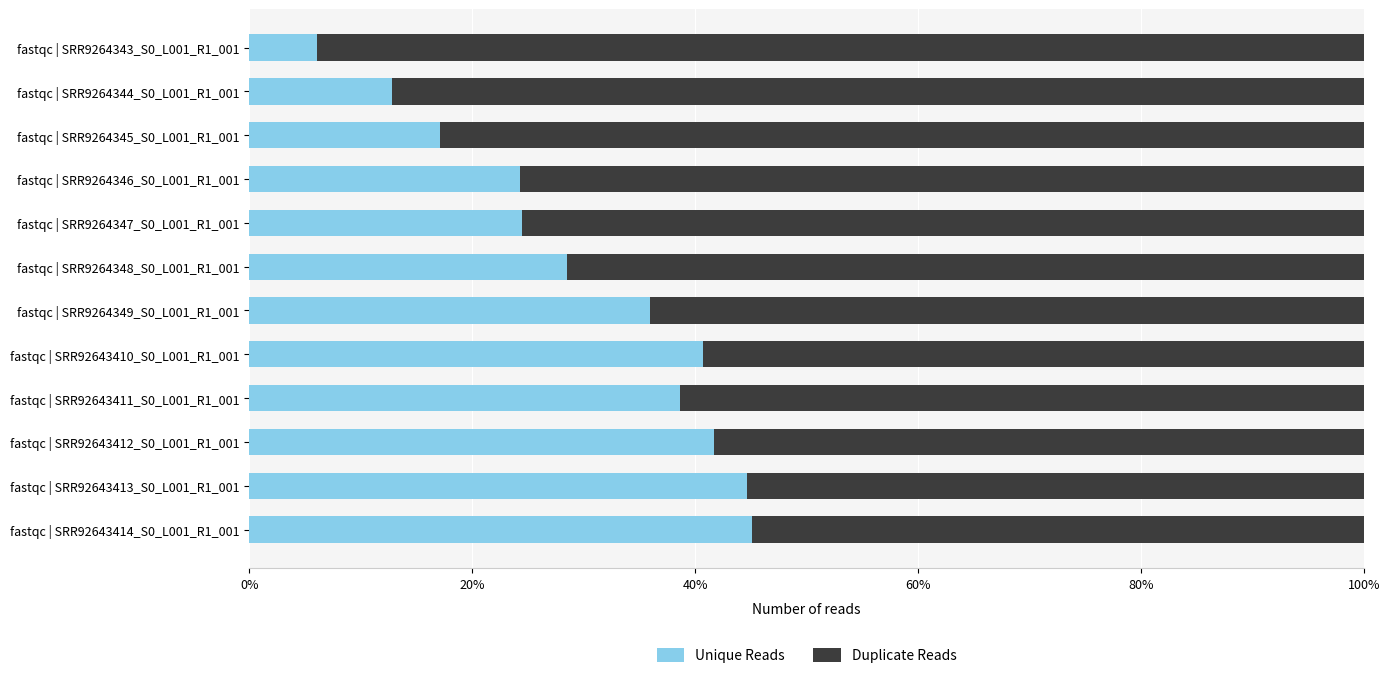

The value of Unique Reads at fastqc | SRR9264348_S0_L001_R1_001 is 28.5. True or false?

True